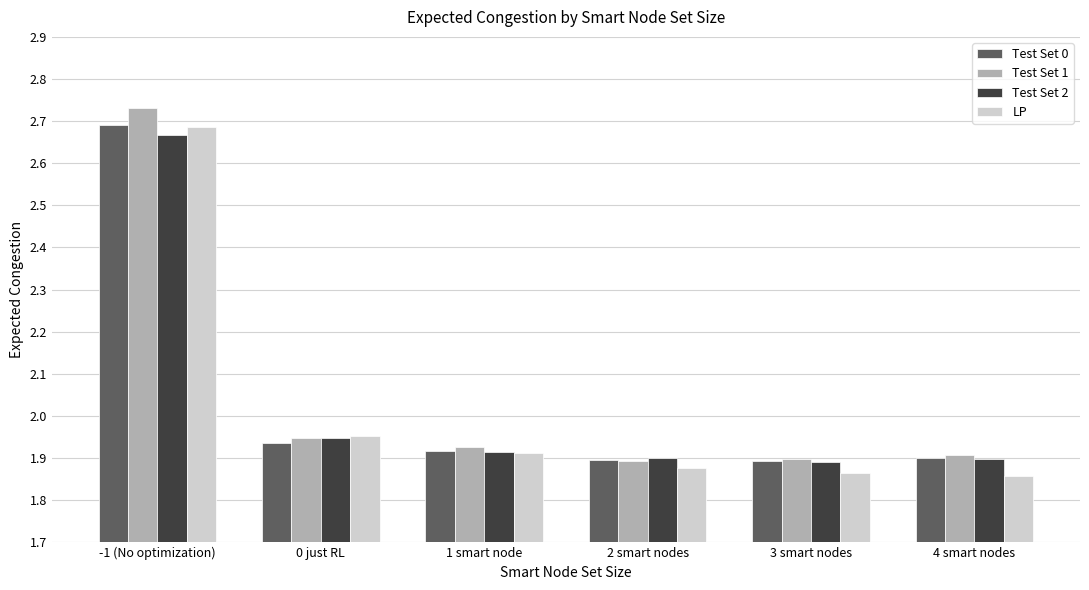

What is the sum of all Test Set 2 values?

12.2